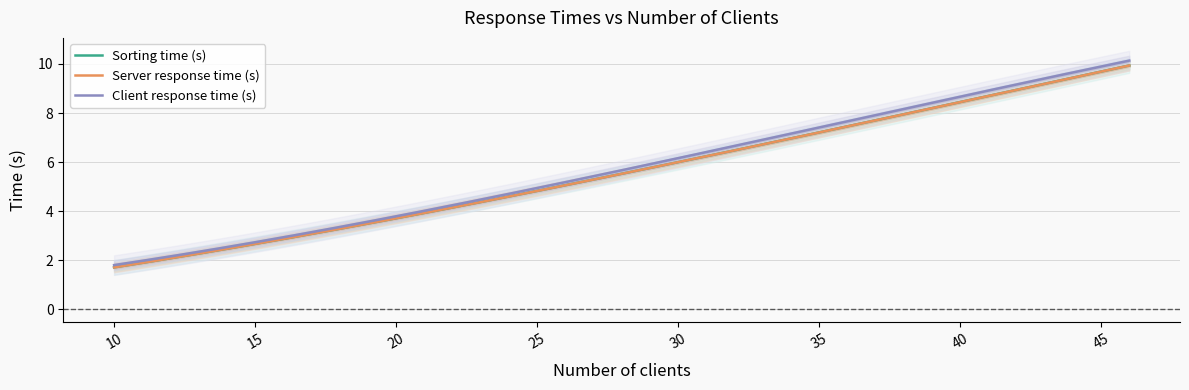

What is the difference between the highest and lowest values at 22?

0.1